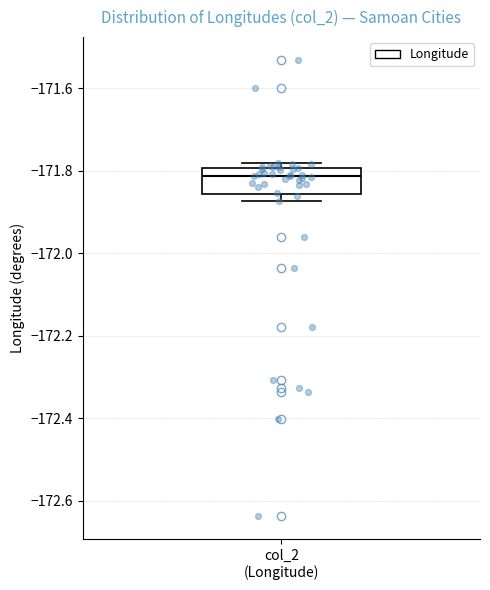

Transcribe this box plot: give where the median line is, the range the box spans, and where the two whiskers end, as read against the y-axis. The values are not printed on the chart, so give them approximately, as read against the axis.

median -171.82, box -171.86 to -171.80, whiskers -171.88 to -171.78